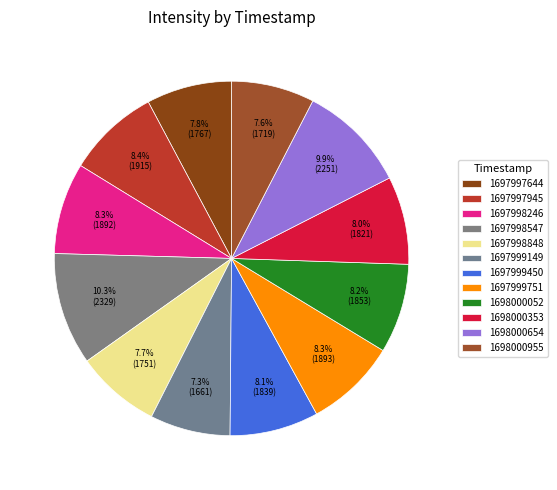

To the nearest percent, what portion does 1697999149 represent?

7%